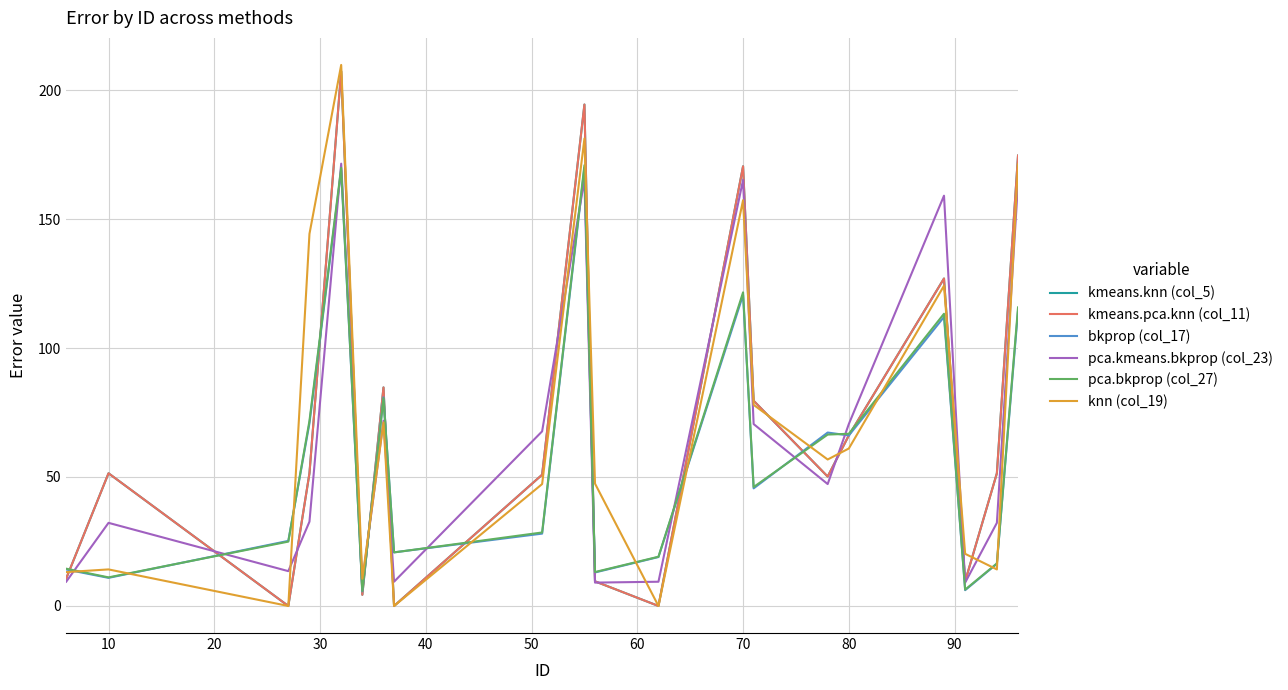

Is this an area chart (filled region under the line)?

No